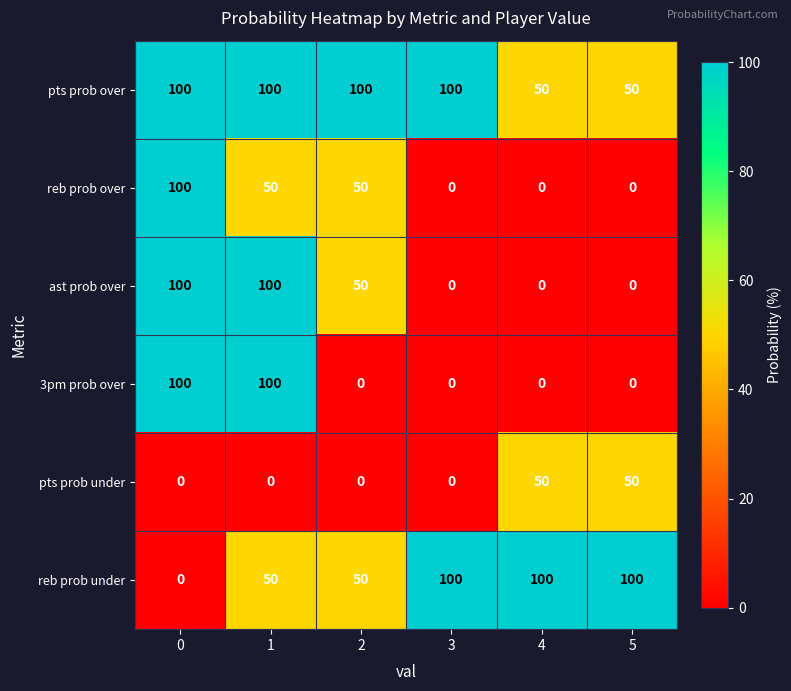

What is the maximum value shown in the chart?

100